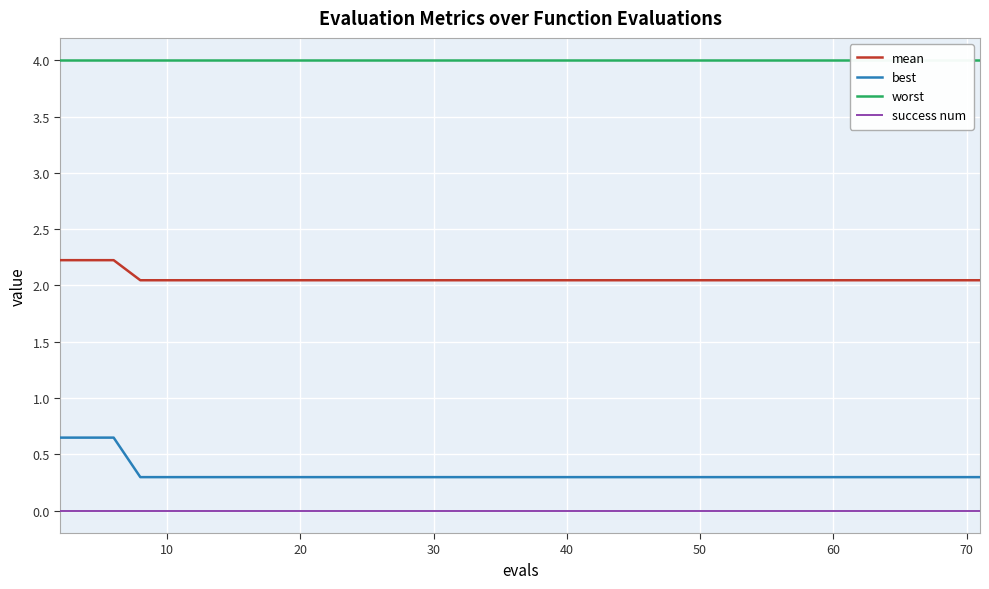

Which series has the largest range (max minus min)?

best